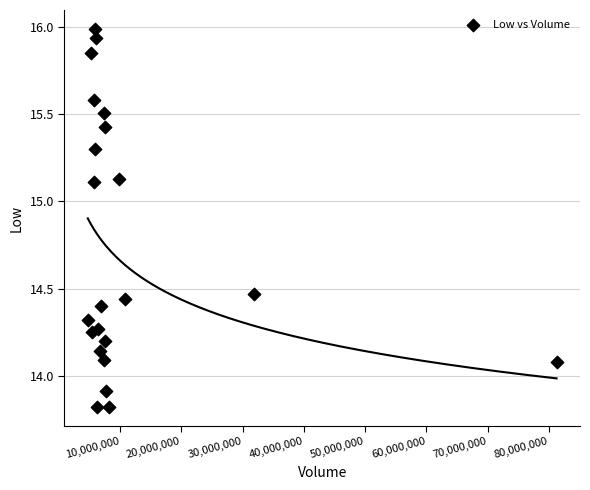

What is the range of Y values (max minus min)?

2.2